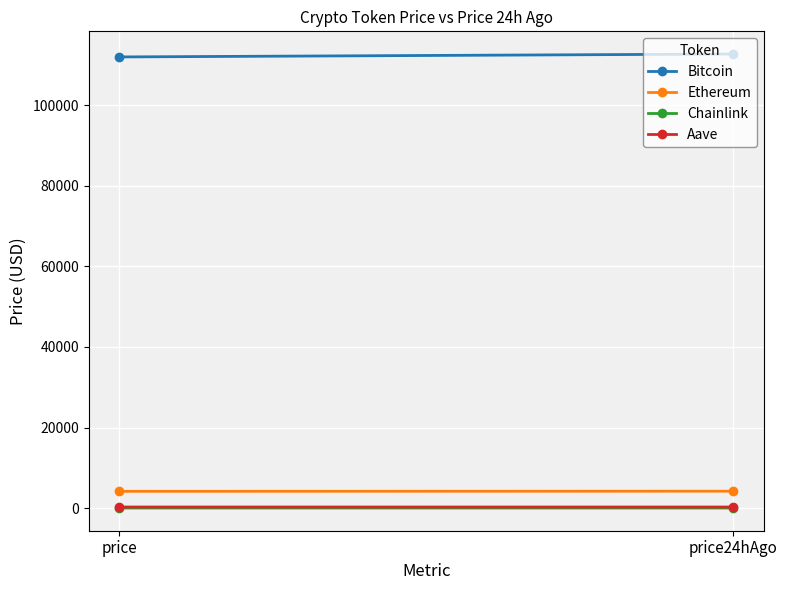

What is the minimum value shown in the chart?

21.5